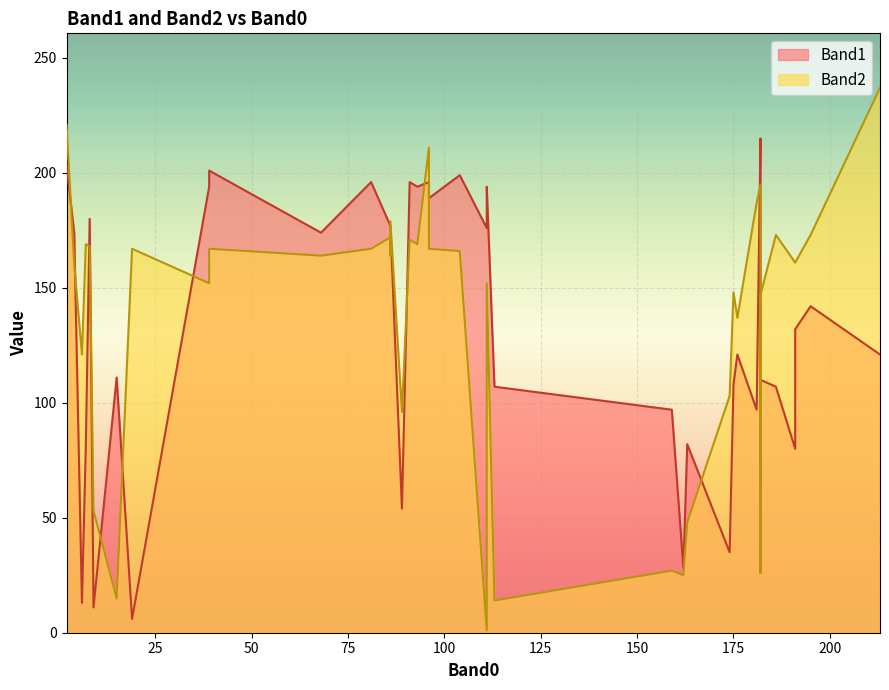

How many intersections are there between Band1 and Band2?

20